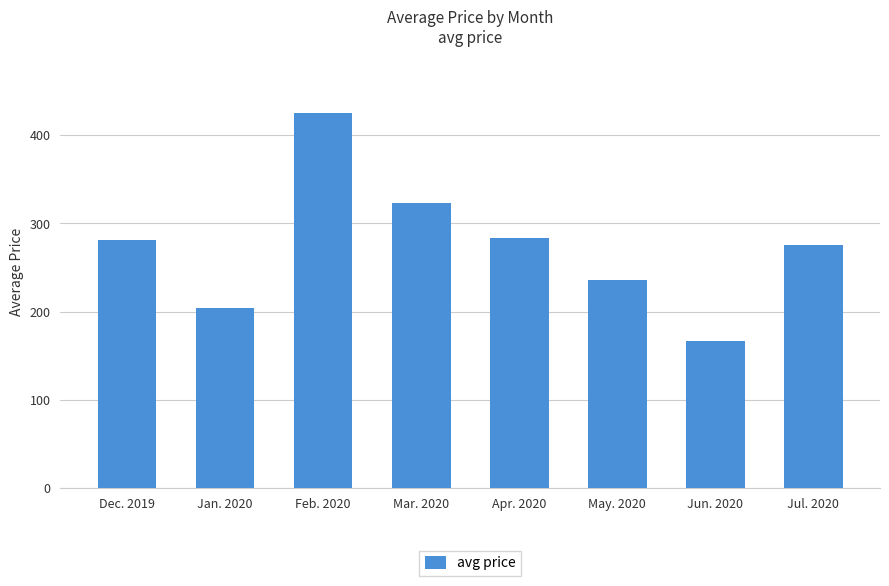

What value does the data have at Jan. 2020?

203.8